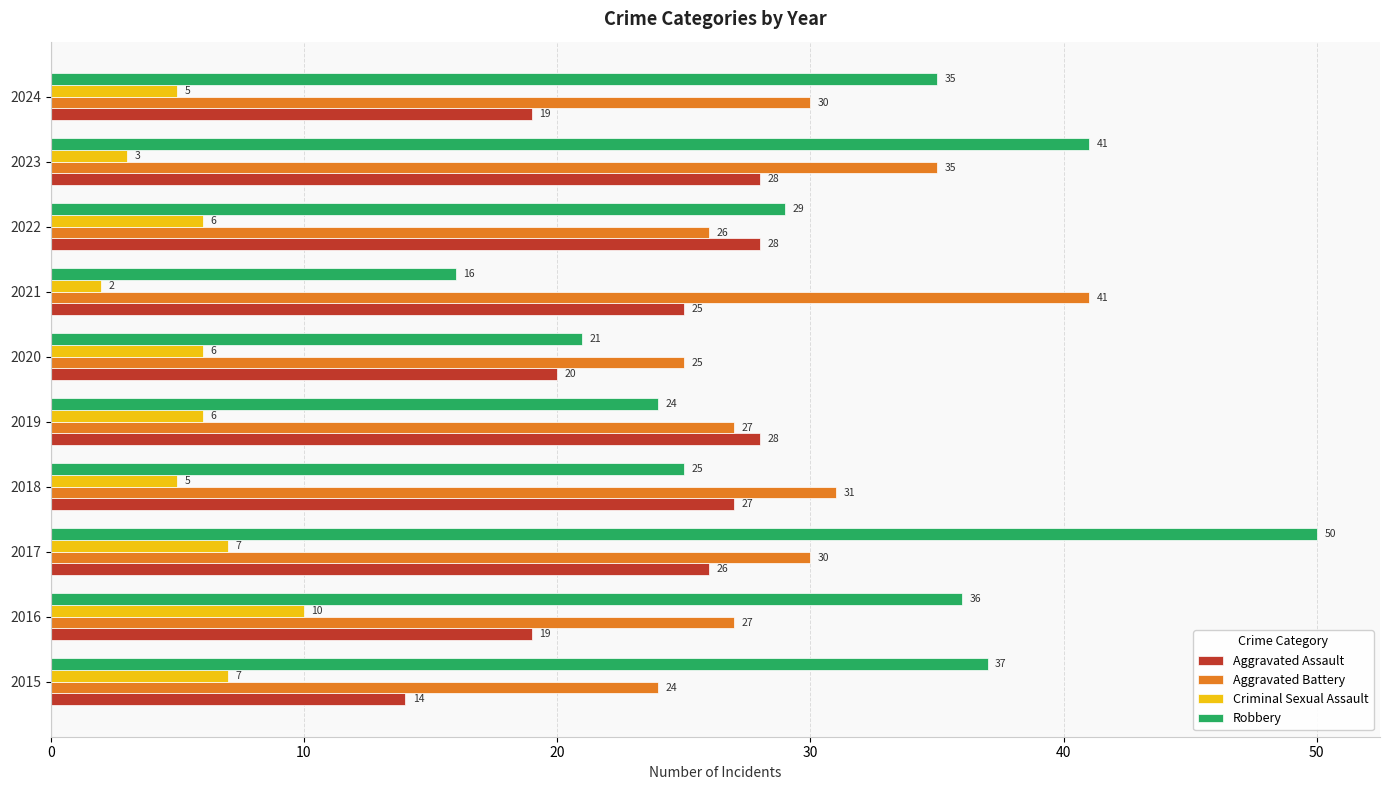

At which category is the sum across all series the highest?

2017